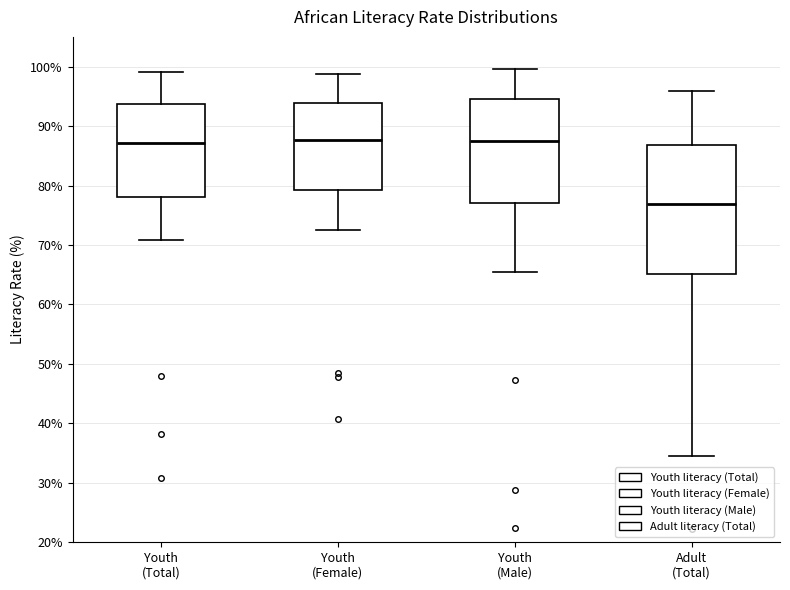

Reading left to right, transcribe this box plot: for each box, give where its median line is, the range the box spans, and where its two whiskers end, as read against the y-axis. The values are not printed on the chart, so give them approximately, as read against the axis.

Youth (Total): median 87, box 78 to 94, whiskers 71 to 99
Youth (Female): median 88, box 79 to 94, whiskers 72 to 99
Youth (Male): median 87, box 77 to 95, whiskers 65 to 100
Adult (Total): median 77, box 65 to 87, whiskers 35 to 96